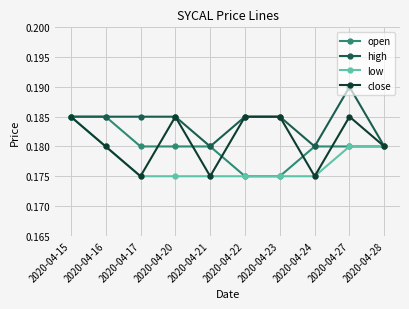

What are all the series names shown in the legend?

open, high, low, close